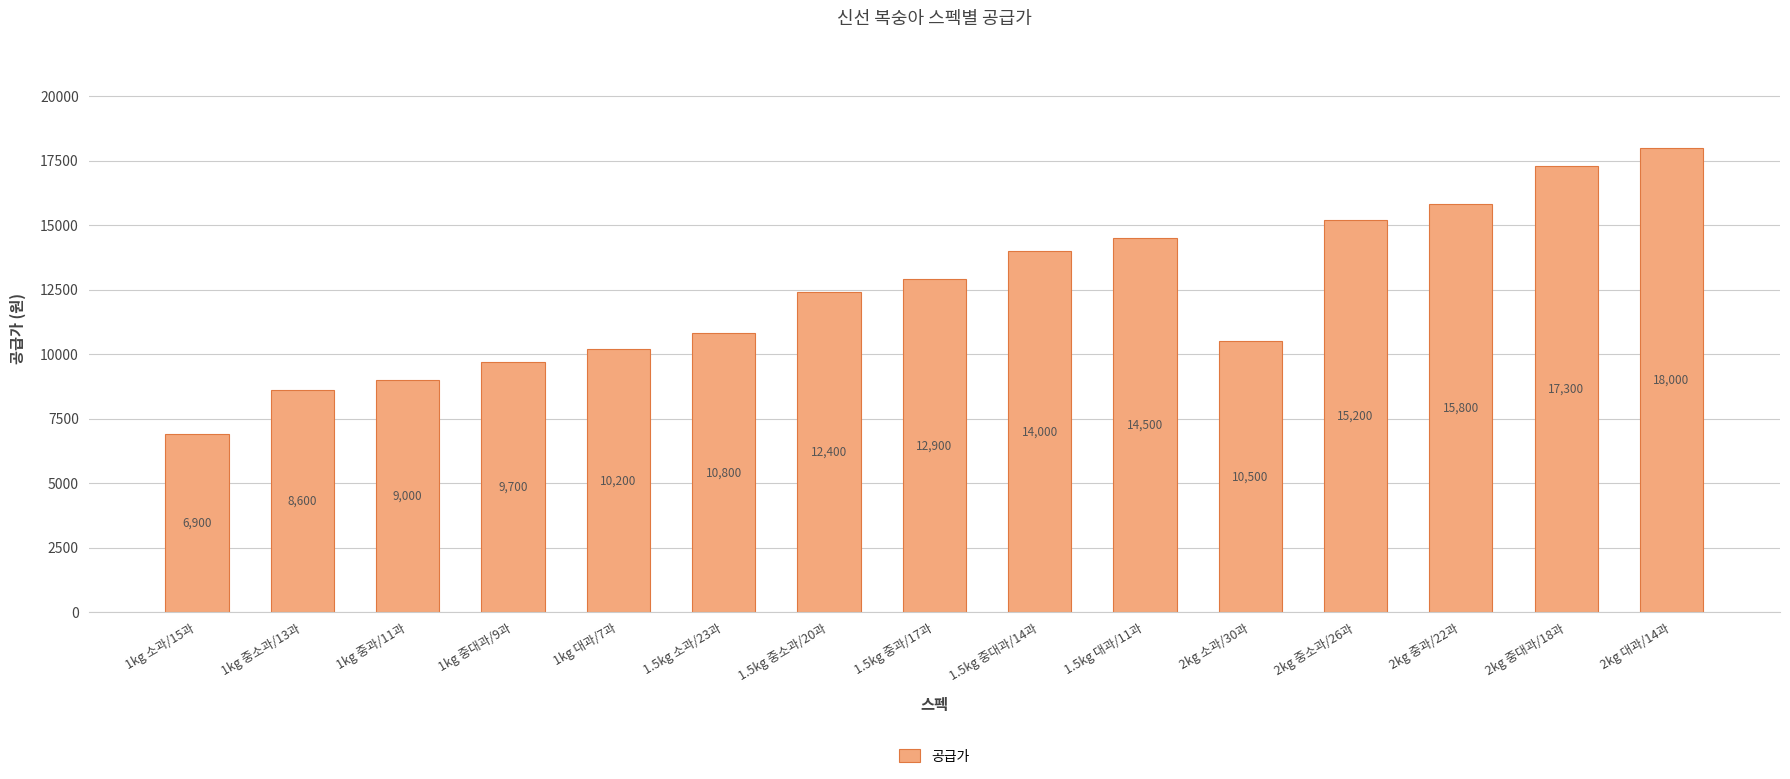

What is the value of the 13th bar from the left?

15800